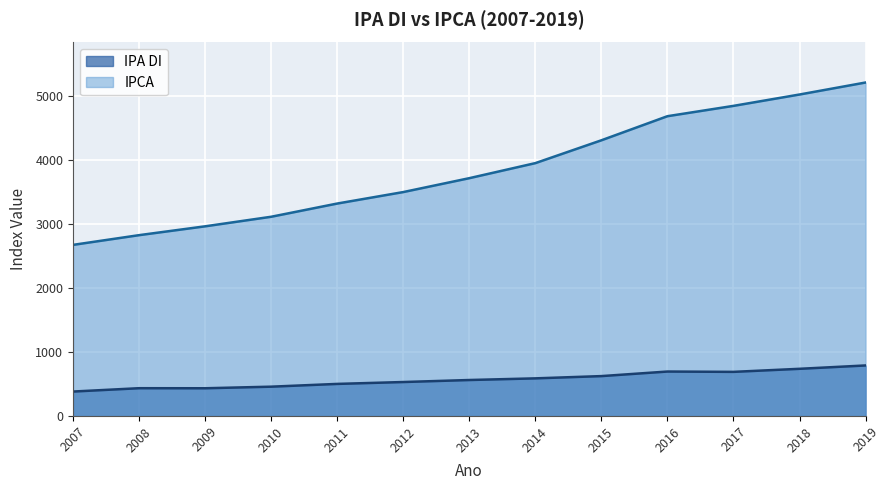

Which series has the widest spread of values?

IPCA